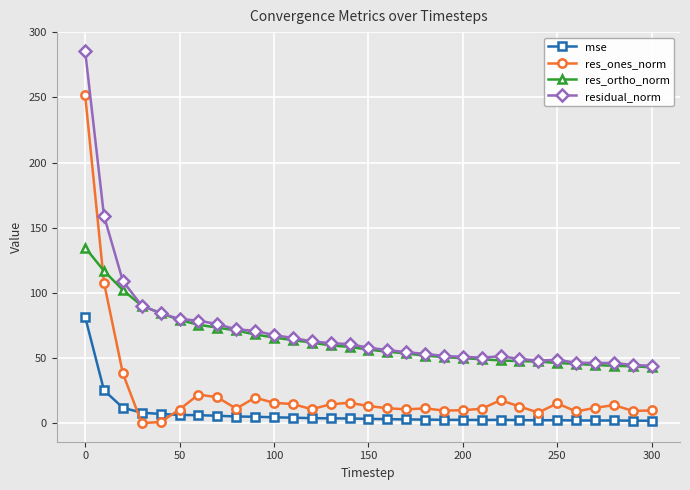

What is the maximum value for mse?

81.7